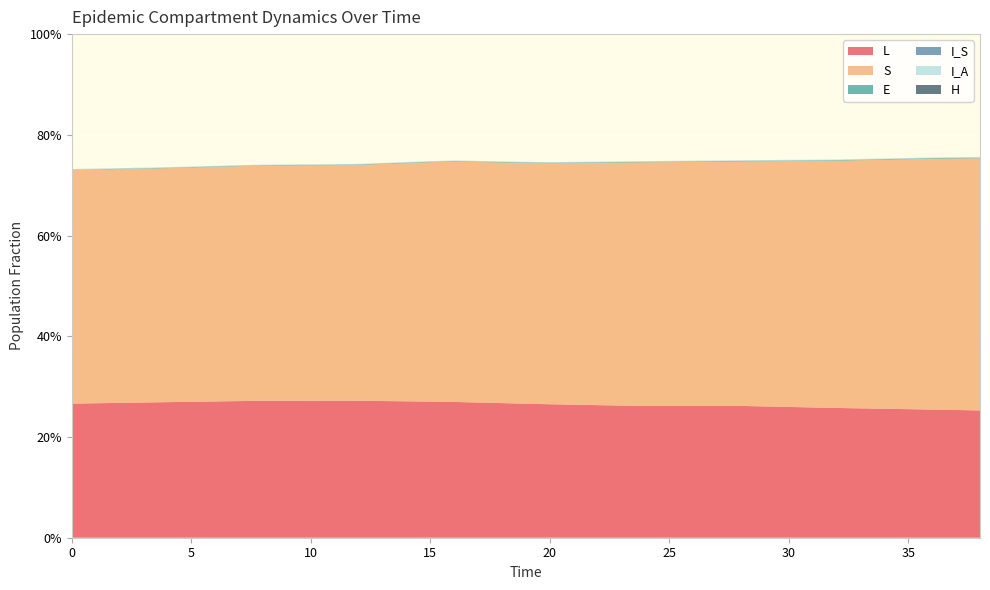

Reading right to left, extract all data points from this chart.

L: 38=0.3	37=0.3	36=0.3	35=0.3	34=0.3	33=0.3	32=0.3	31=0.3	30=0.3	29=0.3	28=0.3	27=0.3	26=0.3	25=0.3	24=0.3	23=0.3	22=0.3	21=0.3	20=0.3	19=0.3	18=0.3	17=0.3	16=0.3	15=0.3	14=0.3	13=0.3	12=0.3	11=0.3	10=0.3	9=0.3	8=0.3	7=0.3	6=0.3	5=0.3	4=0.3	3=0.3	2=0.3	1=0.3	0=0.3
S: 38=0.5	37=0.5	36=0.5	35=0.5	34=0.5	33=0.5	32=0.5	31=0.5	30=0.5	29=0.5	28=0.5	27=0.5	26=0.5	25=0.5	24=0.5	23=0.5	22=0.5	21=0.5	20=0.5	19=0.5	18=0.5	17=0.5	16=0.5	15=0.5	14=0.5	13=0.5	12=0.5	11=0.5	10=0.5	9=0.5	8=0.5	7=0.5	6=0.5	5=0.5	4=0.5	3=0.5	2=0.5	1=0.5	0=0.5
E: 38=0.0	37=0.0	36=0.0	35=0.0	34=0.0	33=0.0	32=0.0	31=0.0	30=0.0	29=0.0	28=0.0	27=0.0	26=0.0	25=0.0	24=0.0	23=0.0	22=0.0	21=0.0	20=0.0	19=0.0	18=0.0	17=0.0	16=0.0	15=0.0	14=0.0	13=0.0	12=0.0	11=0.0	10=0.0	9=0.0	8=0.0	7=0.0	6=0.0	5=0.0	4=0.0	3=0.0	2=0.0	1=0.0	0=0.0
I_S: 38=0.0	37=0.0	36=0.0	35=0.0	34=0.0	33=0.0	32=0.0	31=0.0	30=0.0	29=0.0	28=0.0	27=0.0	26=0.0	25=0.0	24=0.0	23=0.0	22=0.0	21=0.0	20=0.0	19=0.0	18=0.0	17=0.0	16=0.0	15=0.0	14=0.0	13=0.0	12=0.0	11=0.0	10=0.0	9=0.0	8=0.0	7=0.0	6=0.0	5=0.0	4=0.0	3=0.0	2=0.0	1=0.0	0=0.0
I_A: 38=0.0	37=0.0	36=0.0	35=0.0	34=0.0	33=0.0	32=0.0	31=0.0	30=0.0	29=0.0	28=0.0	27=0.0	26=0.0	25=0.0	24=0.0	23=0.0	22=0.0	21=0.0	20=0.0	19=0.0	18=0.0	17=0.0	16=0.0	15=0.0	14=0.0	13=0.0	12=0.0	11=0.0	10=0.0	9=0.0	8=0.0	7=0.0	6=0.0	5=0.0	4=0.0	3=0.0	2=0.0	1=0.0	0=0.0
H: 38=0.0	37=0.0	36=0.0	35=0.0	34=0.0	33=0.0	32=0.0	31=0.0	30=0.0	29=0.0	28=0.0	27=0.0	26=0.0	25=0.0	24=0.0	23=0.0	22=0.0	21=0.0	20=0.0	19=0.0	18=0.0	17=0.0	16=0.0	15=0.0	14=0.0	13=0.0	12=0.0	11=0.0	10=0.0	9=0.0	8=0.0	7=0.0	6=0.0	5=0.0	4=0.0	3=0.0	2=0.0	1=0.0	0=0.0